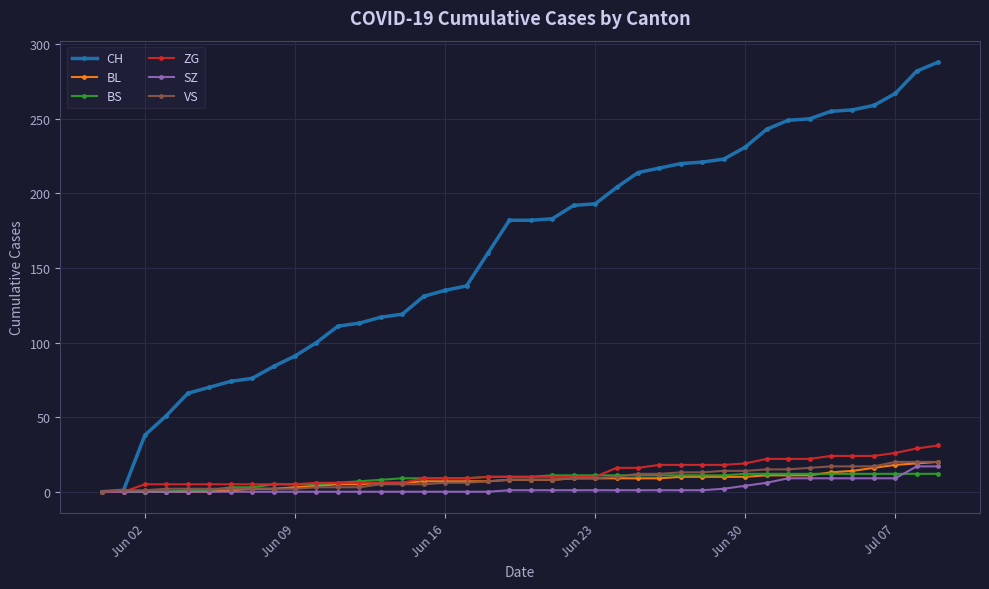

What is the maximum value shown in the chart?

288